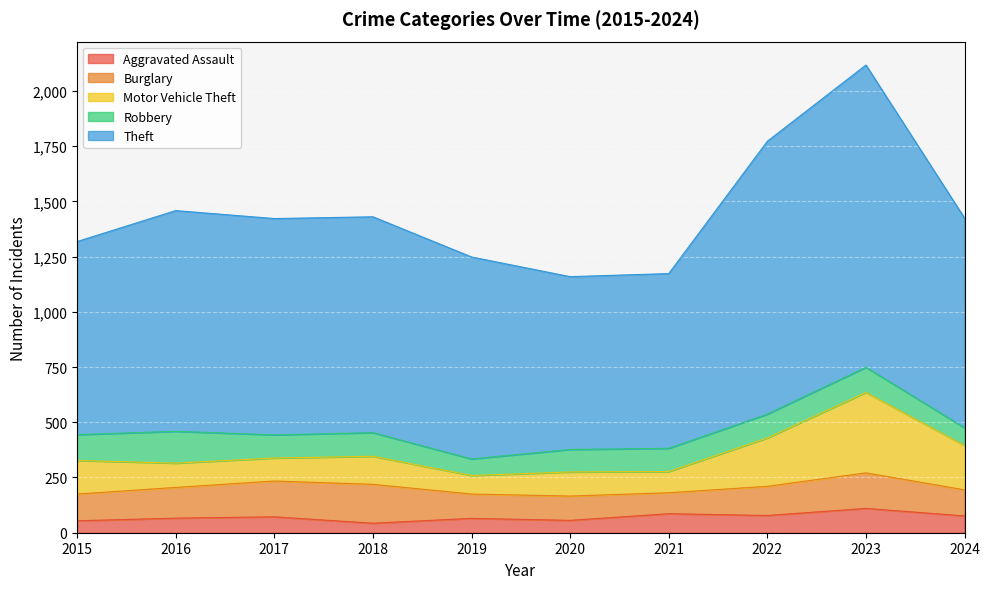

List the series in order of their peak value, highest first.

Theft, Motor Vehicle Theft, Burglary, Robbery, Aggravated Assault